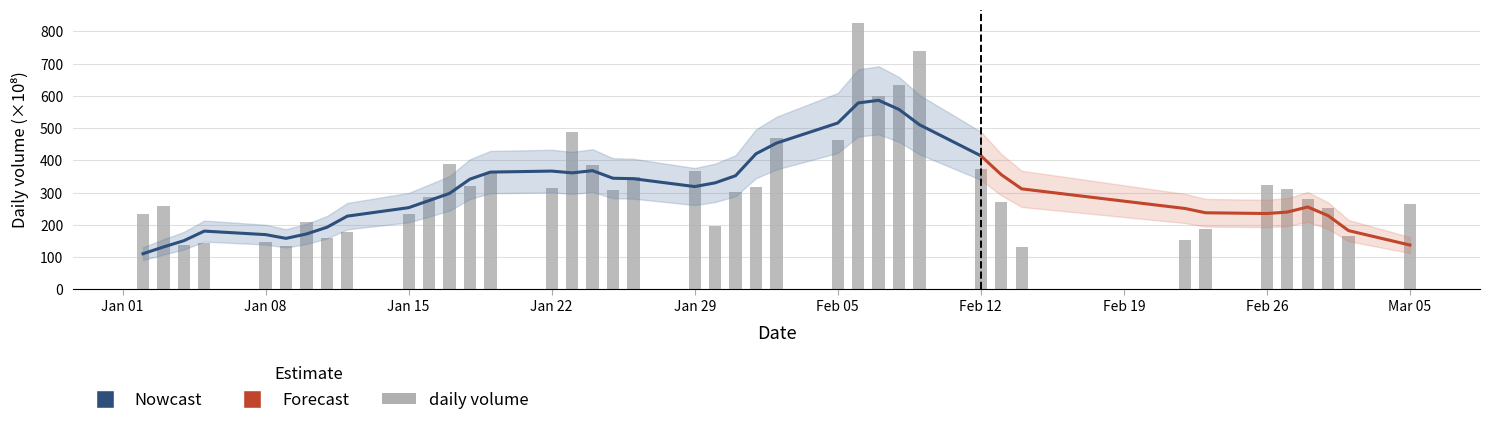

Rank the categories by value from lowest to highest.

2018-02-14, 2018-01-09, 2018-01-04, 2018-01-05, 2018-01-08, 2018-02-22, 2018-01-11, 2018-03-02, 2018-01-12, 2018-02-23, 2018-01-30, 2018-01-10, 2018-01-15, 2018-01-02, 2018-03-01, 2018-01-03, 2018-03-05, 2018-02-13, 2018-02-28, 2018-01-16, 2018-01-31, 2018-01-25, 2018-02-27, 2018-01-22, 2018-02-01, 2018-01-18, 2018-02-26, 2018-01-26, 2018-01-19, 2018-01-29, 2018-02-12, 2018-01-24, 2018-01-17, 2018-02-05, 2018-02-02, 2018-01-23, 2018-02-07, 2018-02-08, 2018-02-09, 2018-02-06